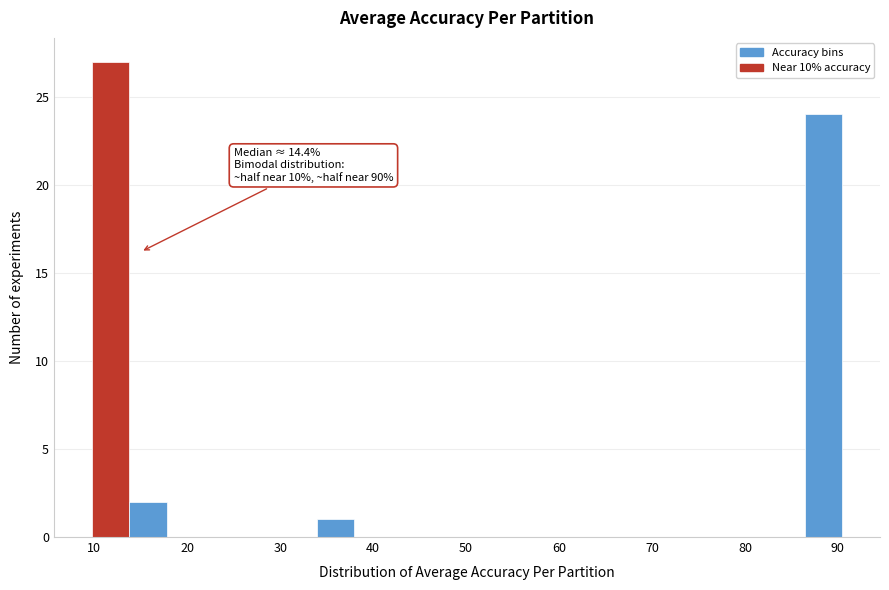

Which range on the x-axis has the tallest bar?

10 to 14